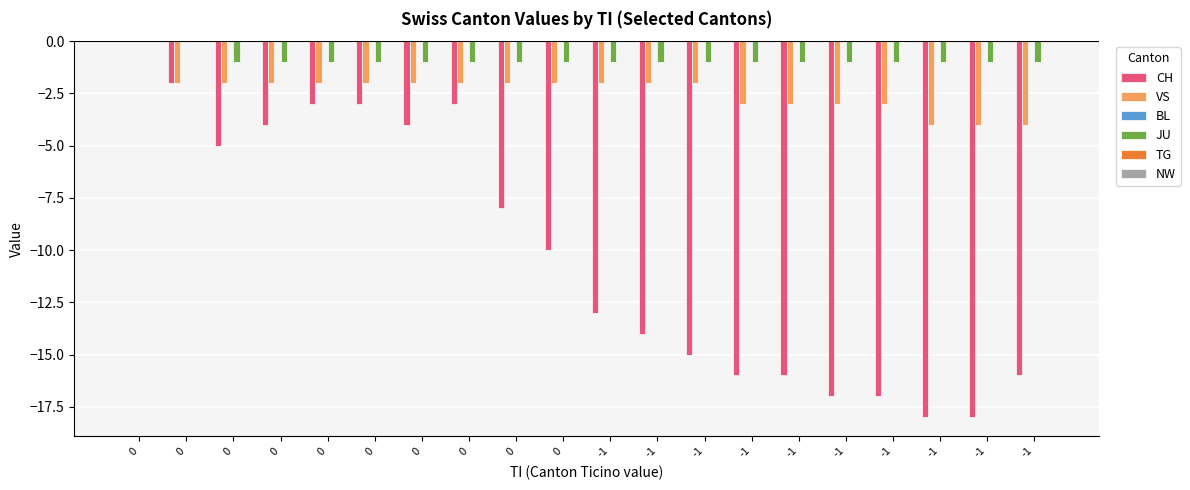

Which category has the lowest value across all series?

-1